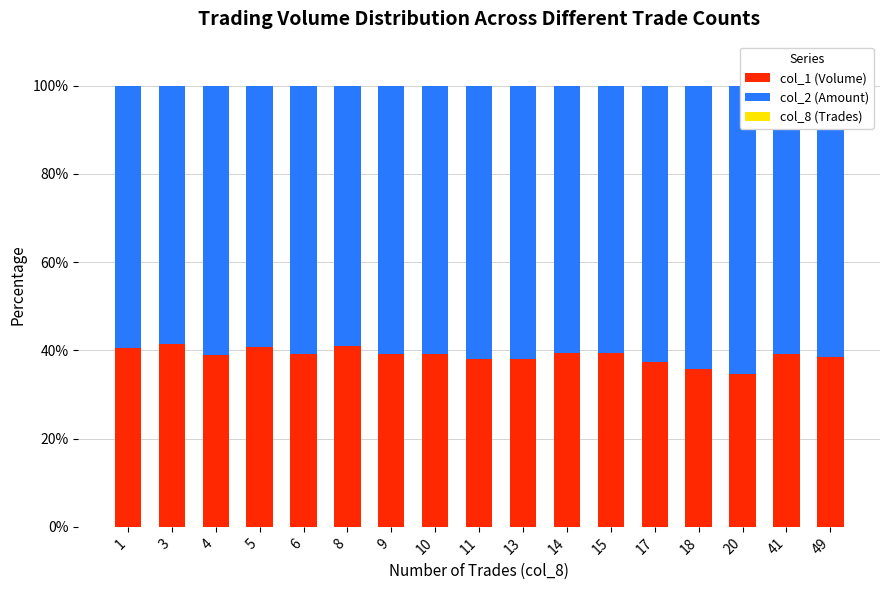

Is it true that col_8 (Trades) equals 0.0 at 11?

True